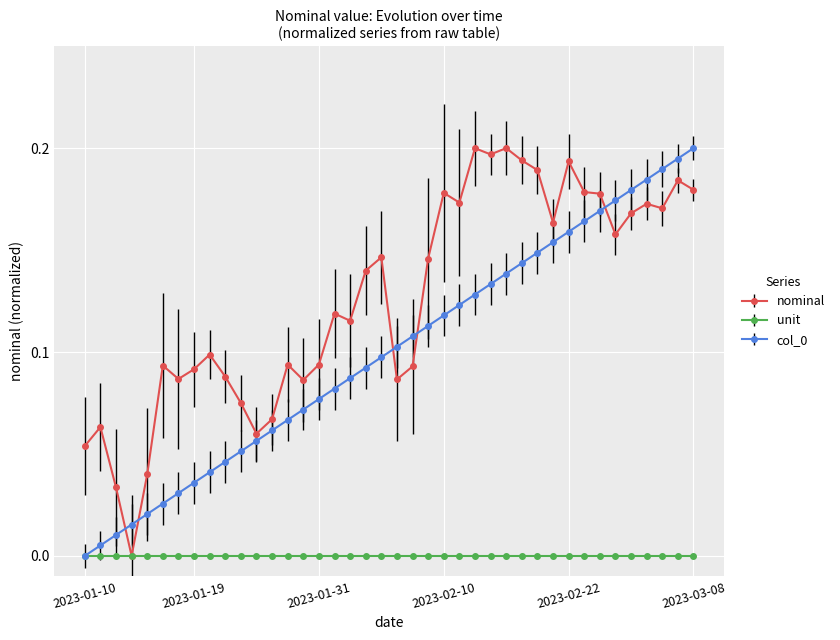

True or false: nominal has more than 0 points higher than both neighbors.

True